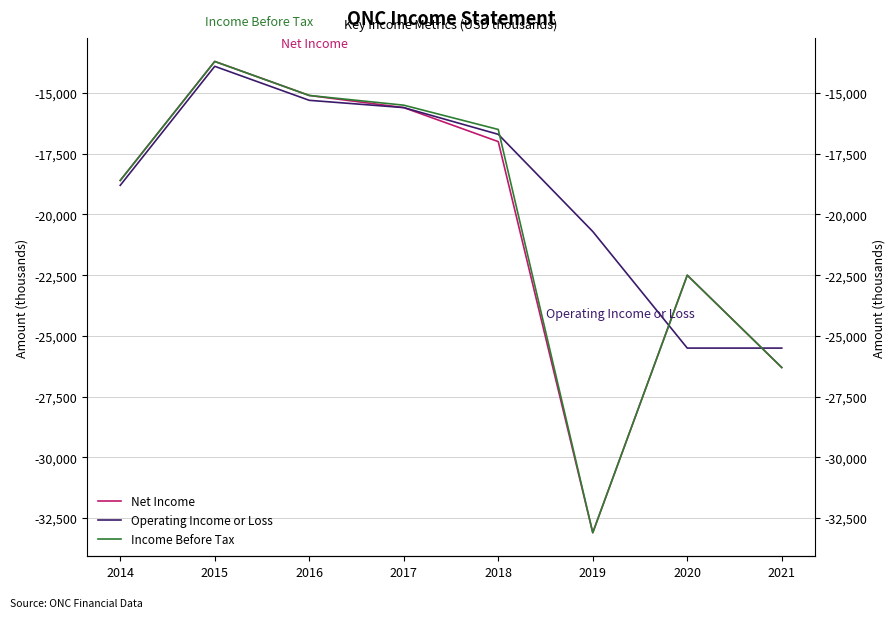

How many categories are shown in the chart?

8